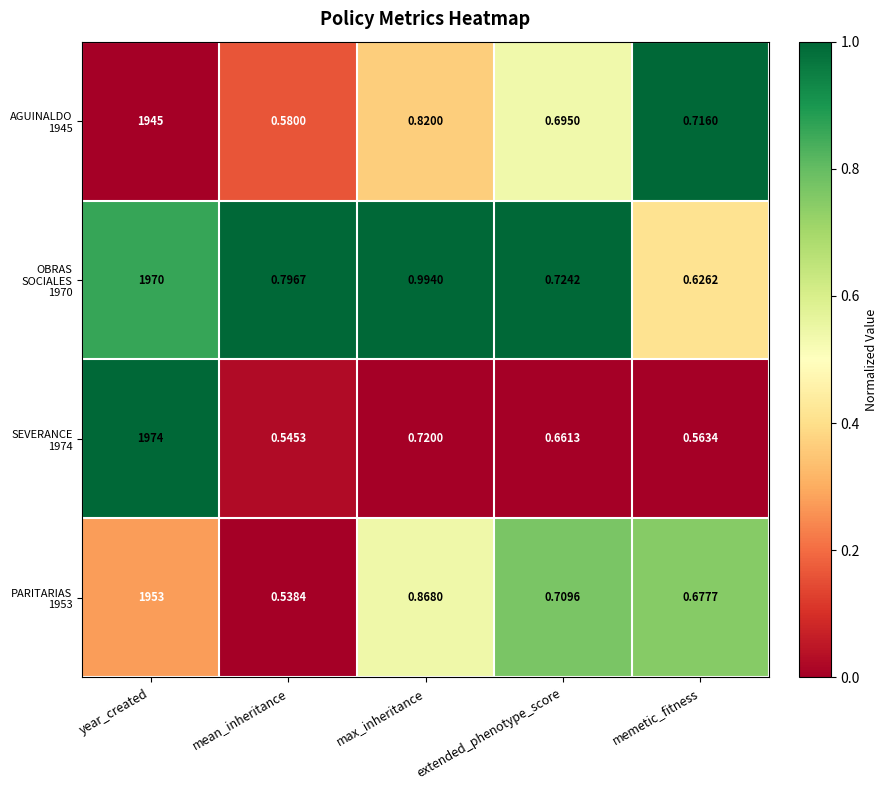

At which category is the sum across all series the highest?

year_created